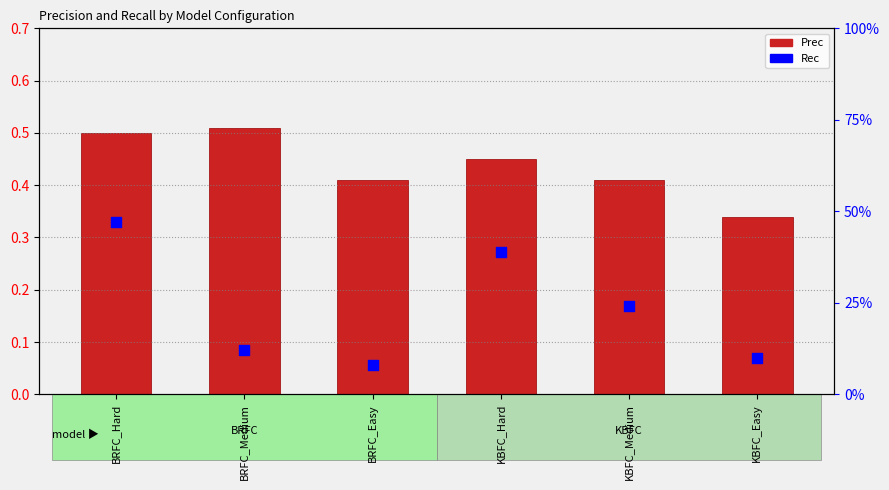

Which series has the largest total across all categories?

Prec